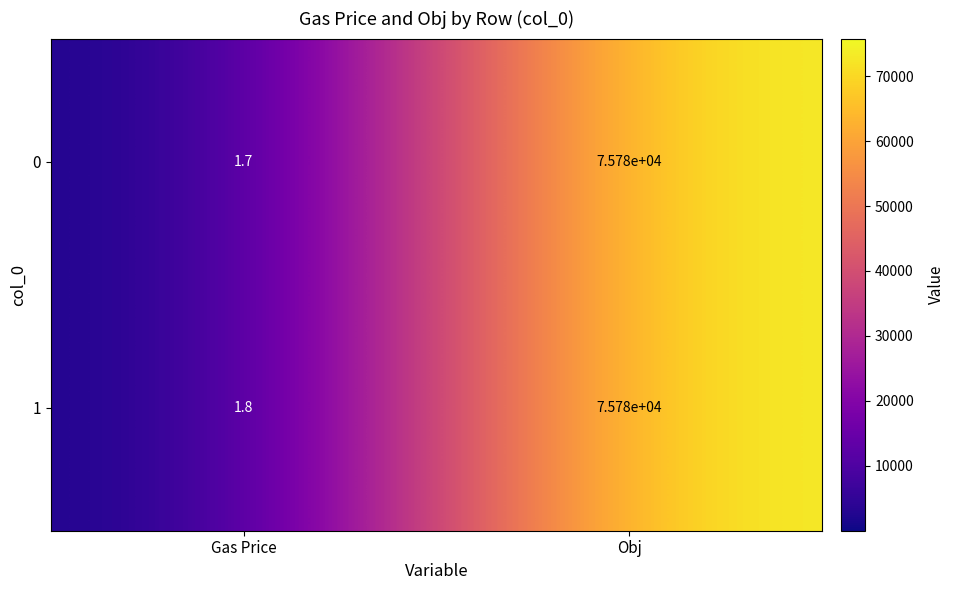

Which category has the highest value across all series?

Obj